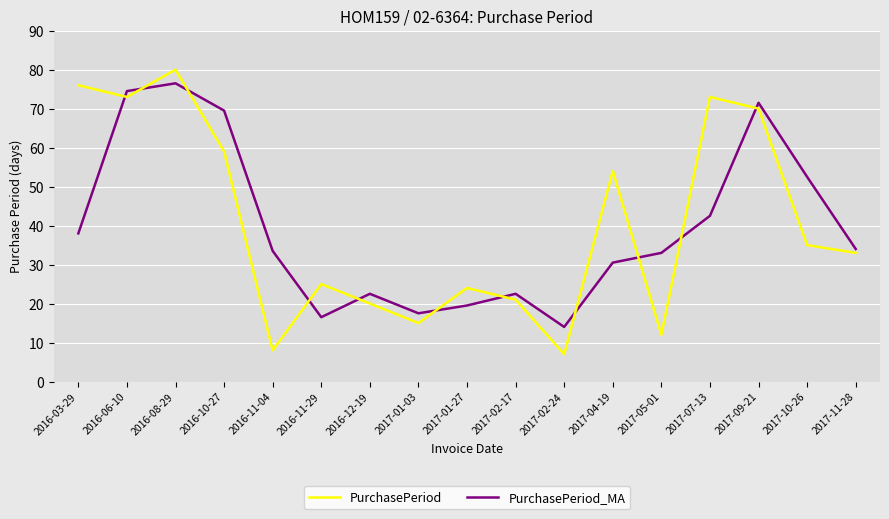

Rank the series at 2016-11-04 from lowest to highest value.

PurchasePeriod, PurchasePeriod_MA